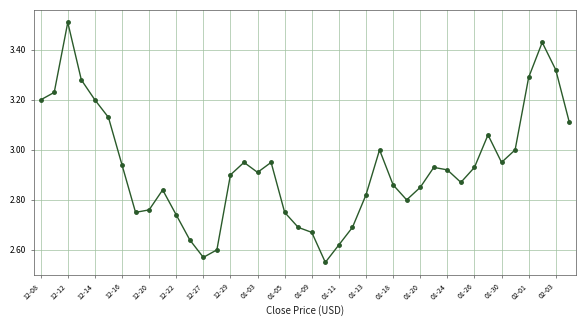

What is the sum of all values?

117.2